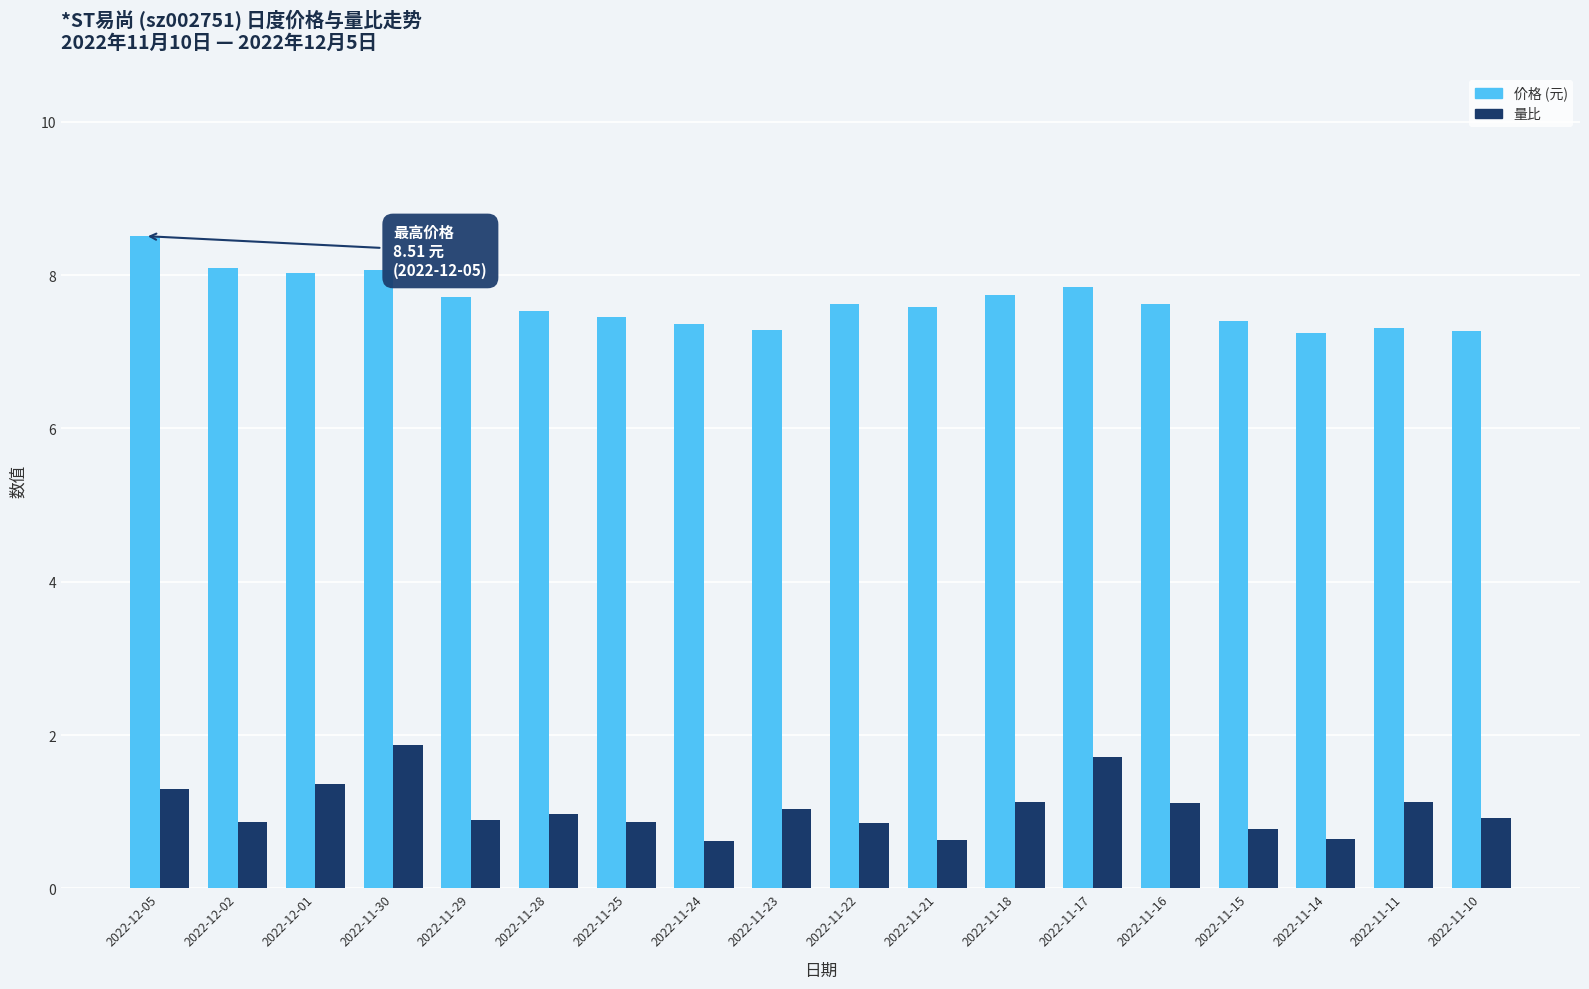

What is the spread (max minus min) of values at 2022-11-17?

6.1